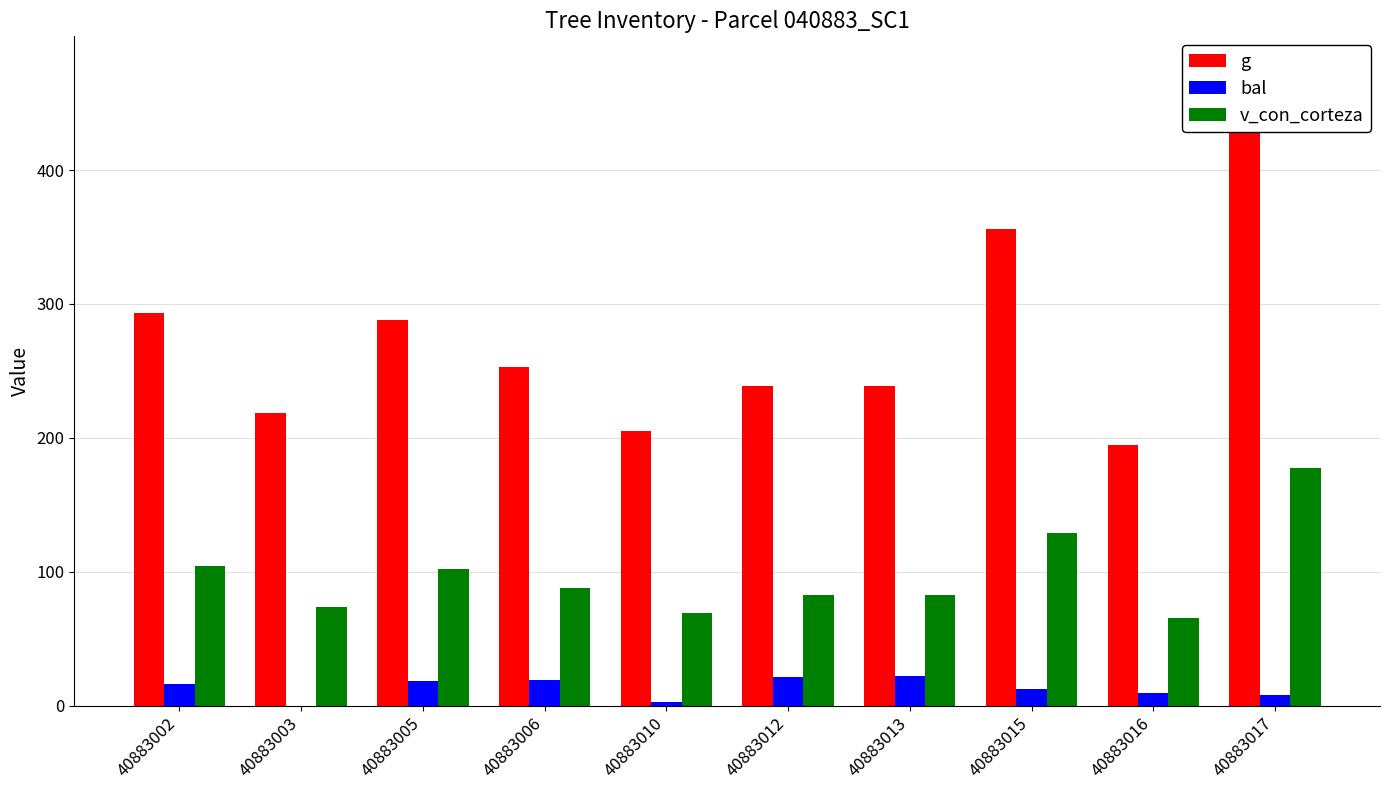

Reading left to right, extract all data points from this chart.

g: 40883002=293.5	40883003=218.2	40883005=287.8	40883006=252.9	40883010=205.0	40883012=239.1	40883013=238.9	40883015=355.6	40883016=194.8	40883017=476.1
bal: 40883002=16.2	40883003=0.0	40883005=18.1	40883006=19.0	40883010=2.8	40883012=21.4	40883013=22.2	40883015=12.1	40883016=9.5	40883017=8.0
v_con_corteza: 40883002=104.1	40883003=74.0	40883005=101.9	40883006=88.1	40883010=68.9	40883012=82.7	40883013=82.7	40883015=128.9	40883016=65.1	40883017=177.8